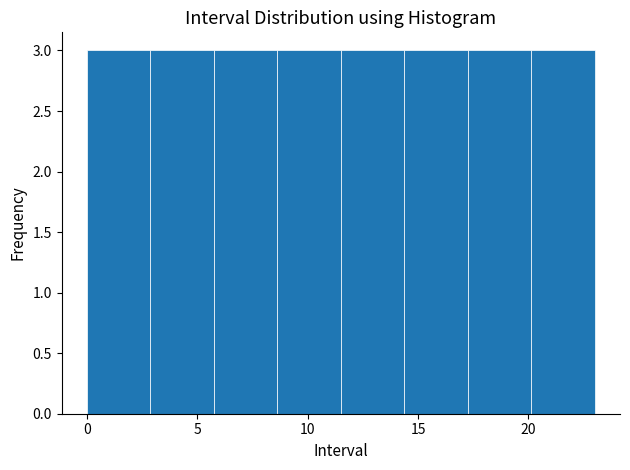

What is the height of the bar covering 8.5 to 11.5 on the x-axis? Neither the bar edges nor the heights are printed on the chart, so give them approximately, as read against the axes.

3